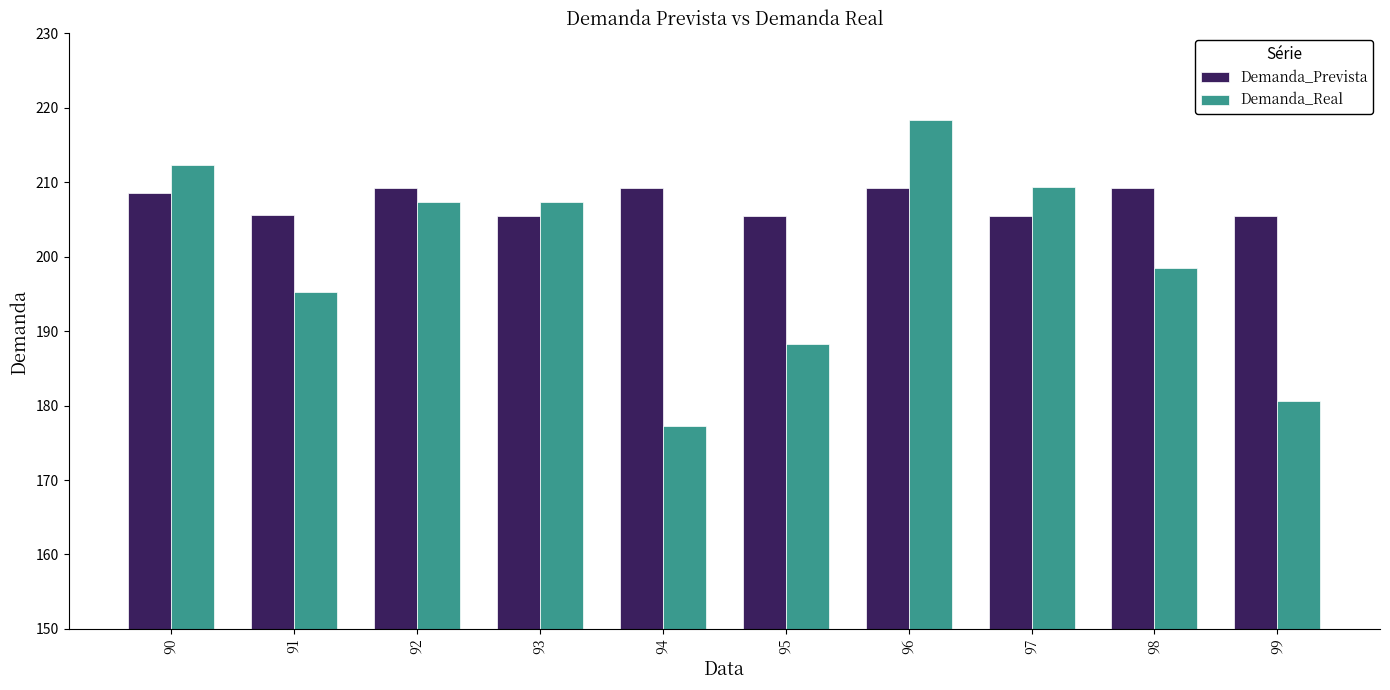

Is it true that Demanda_Real equals 242.8 at 94?

False